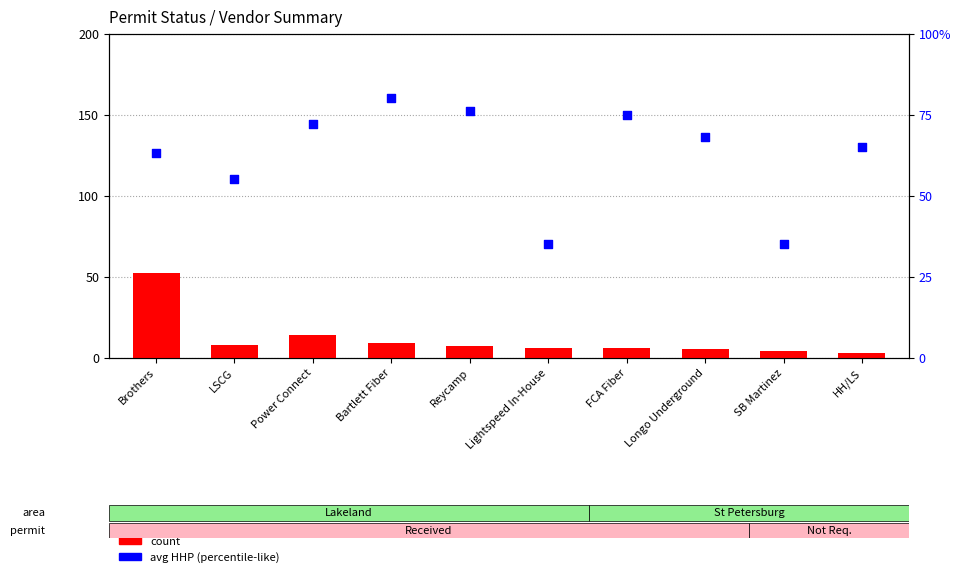

Which series contains the lowest Y value?

count